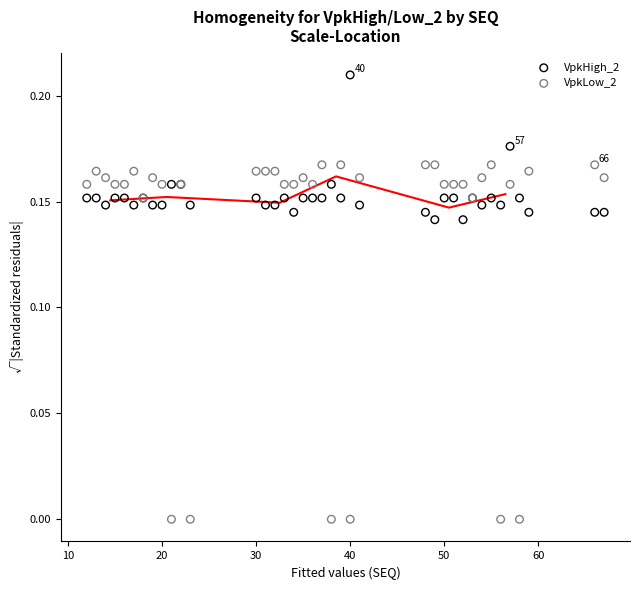

Which series reaches the maximum Y coordinate?

VpkHigh_2